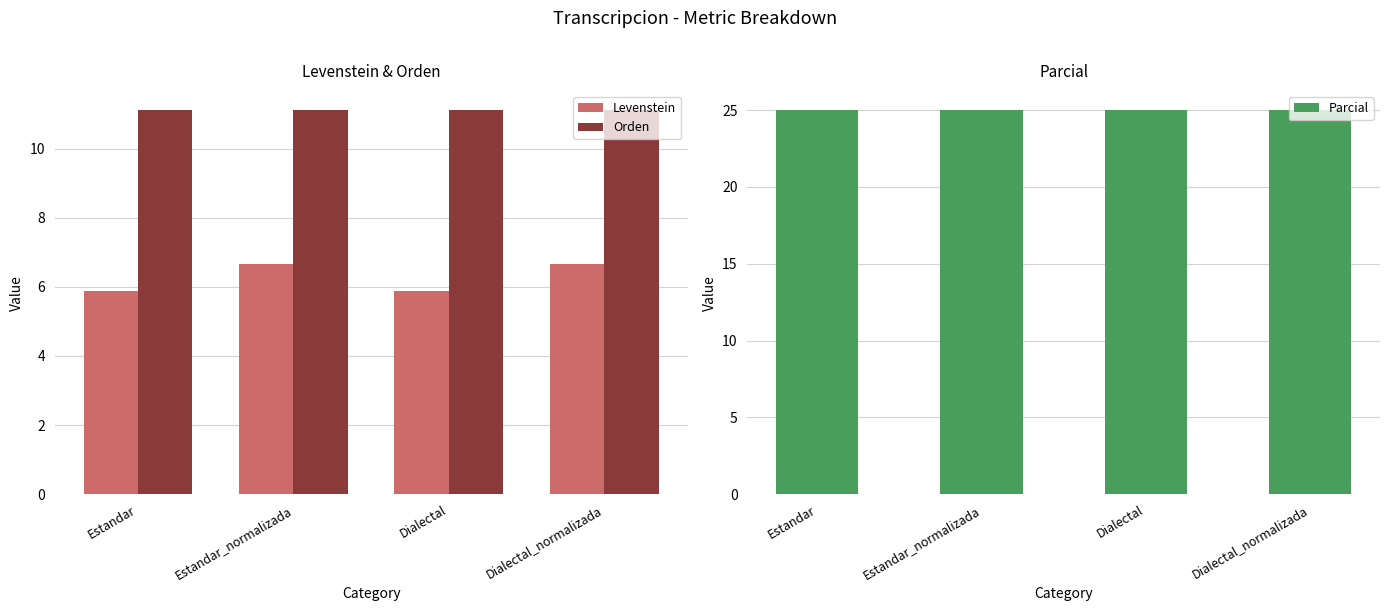

At which category is the sum across all series the highest?

Estandar_normalizada